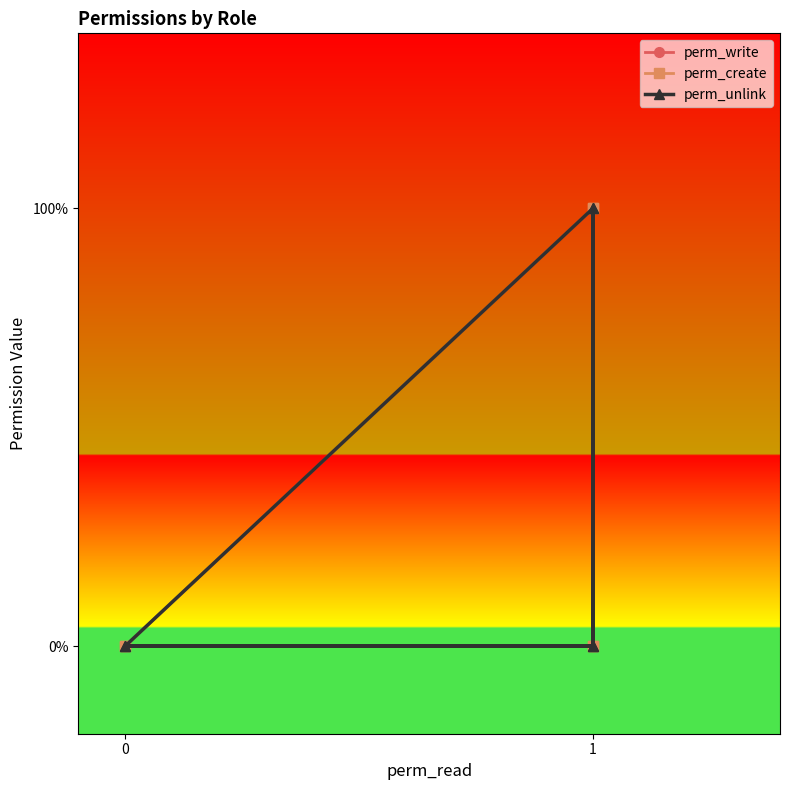

True or false: perm_create and perm_unlink cross at least once.

False